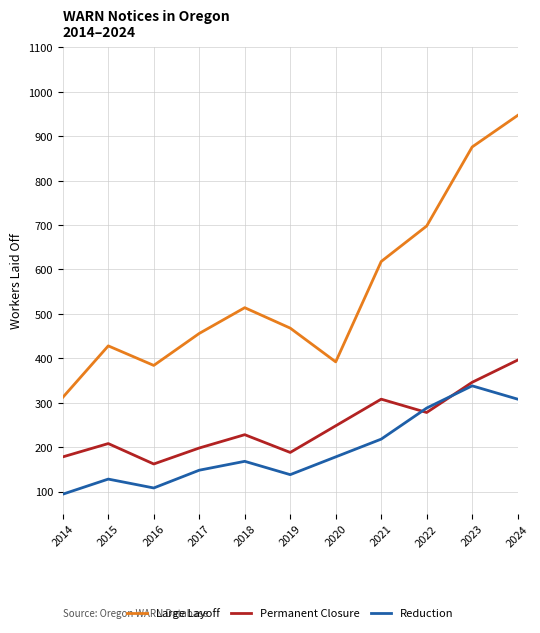

True or false: Permanent Closure and Large Layoff intersect in this chart.

False